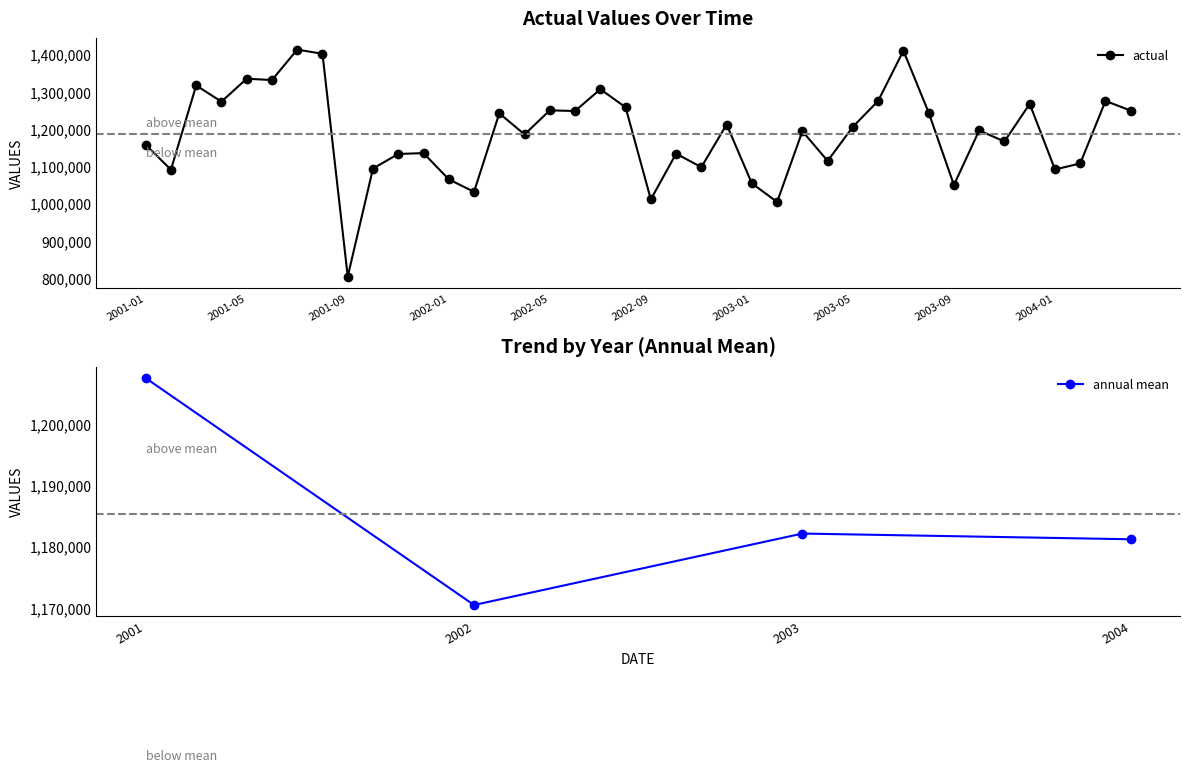

Reading right to left, what are all the values shown in this chart?

2004-04=1249595	2004-03=1275688	2004-02=1107746	2004-01=1091764	2003-12=1267799	2003-11=1166771	2003-10=1196460	2003-09=1049969	2003-08=1244241	2003-07=1410444	2003-06=1275799	2003-05=1206285	2003-04=1114618	2003-03=1194334	2003-02=1004508	2003-01=1054325	2002-12=1212390	2002-11=1097920	2002-10=1134115	2002-09=1011321	2002-08=1258675	2002-07=1307109	2002-06=1248629	2002-05=1250383	2002-04=1185794	2002-03=1242417	2002-02=1031653	2002-01=1065195	2001-12=1135604	2001-11=1133274	2001-10=1094164	2001-09=804314	2001-08=1402240	2001-07=1413441	2001-06=1331688	2001-05=1335349	2001-04=1273746	2001-03=1317215	2001-02=1091003	2001-01=1158092